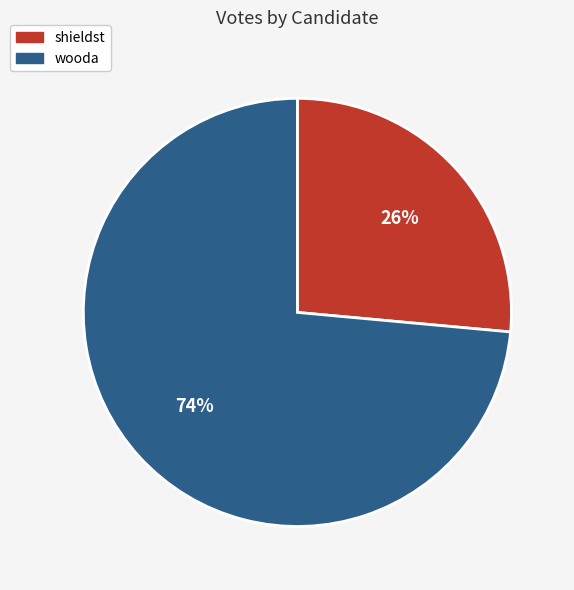

Count the number of slices in the pie.

2